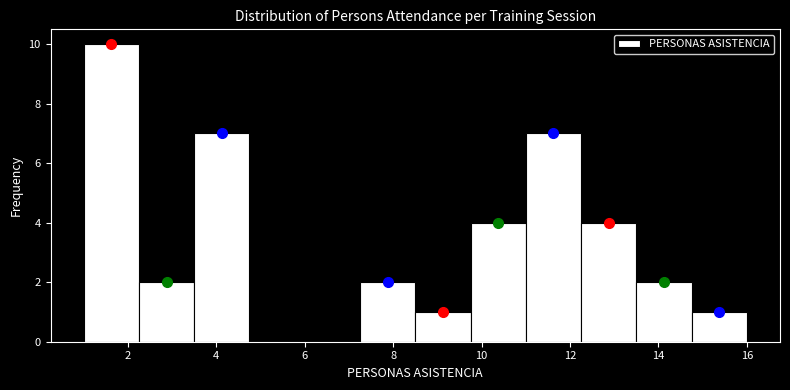

Reading left to right, list every bar in this chart as the range it spans on the x-axis followed by its height. Neither the bar edges nor the heights are printed on the chart, so give them approximately, as read against the axes.

1.00 to 2.25: 10
2.25 to 3.50: 2
3.50 to 4.75: 7
4.75 to 6.00: 0
6.00 to 7.25: 0
7.25 to 8.50: 2
8.50 to 9.75: 1
9.75 to 11.00: 4
11.00 to 12.25: 7
12.25 to 13.50: 4
13.50 to 14.75: 2
14.75 to 16.00: 1